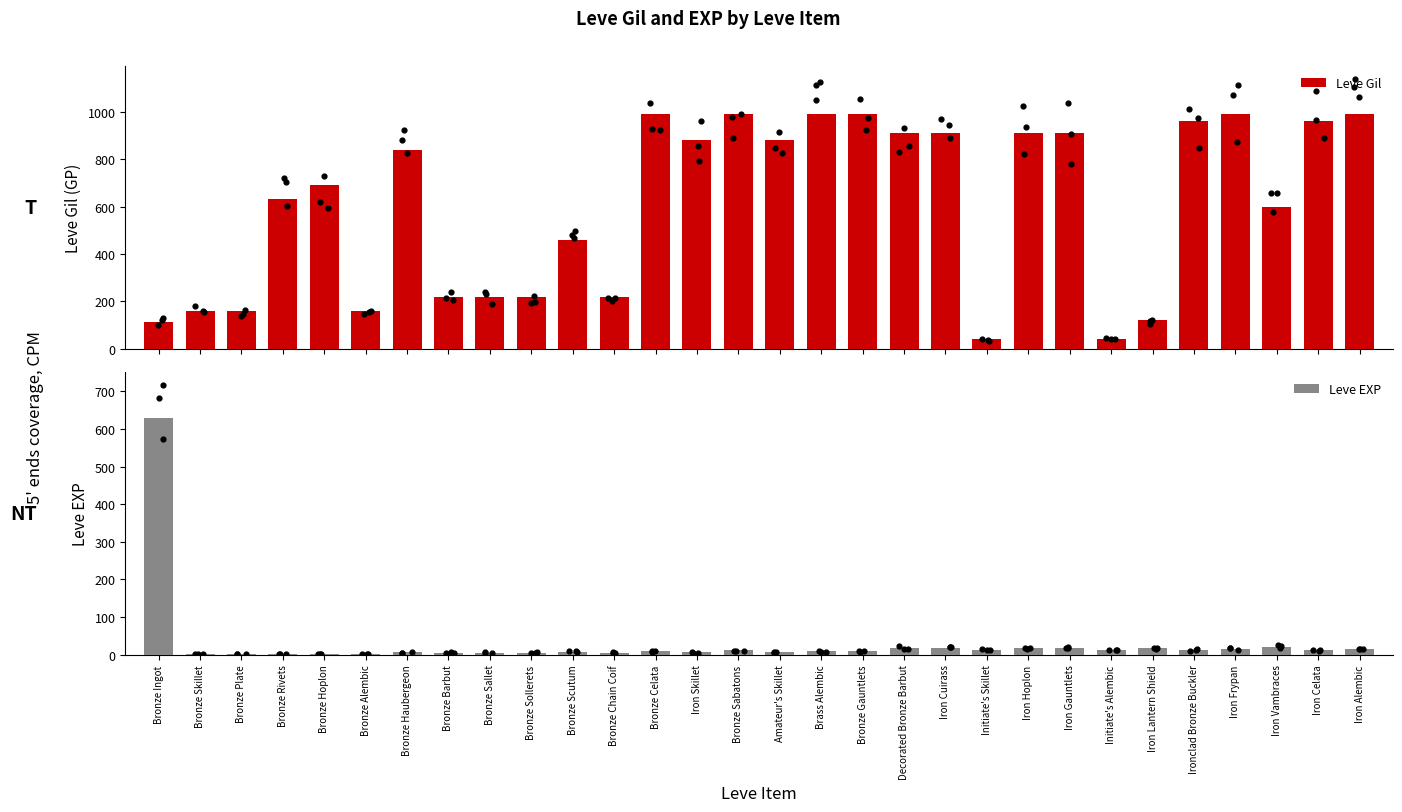

Which series reaches the maximum Y coordinate?

Leve Gil